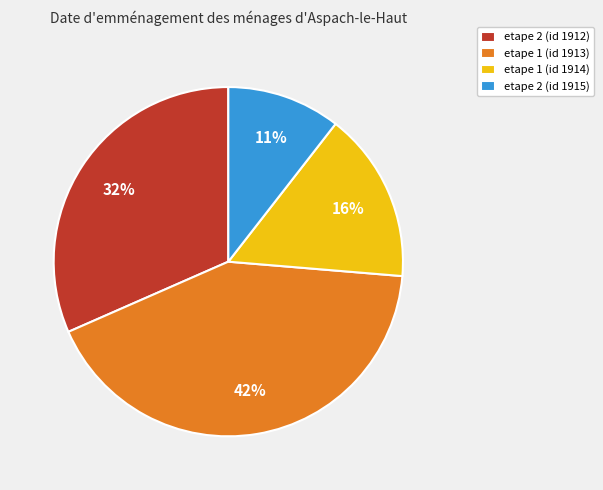

To the nearest percent, what is the average slice percentage?

25%